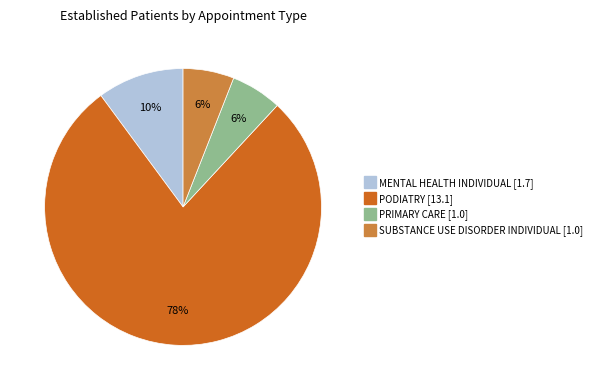

What is the largest slice in the pie chart?

PODIATRY